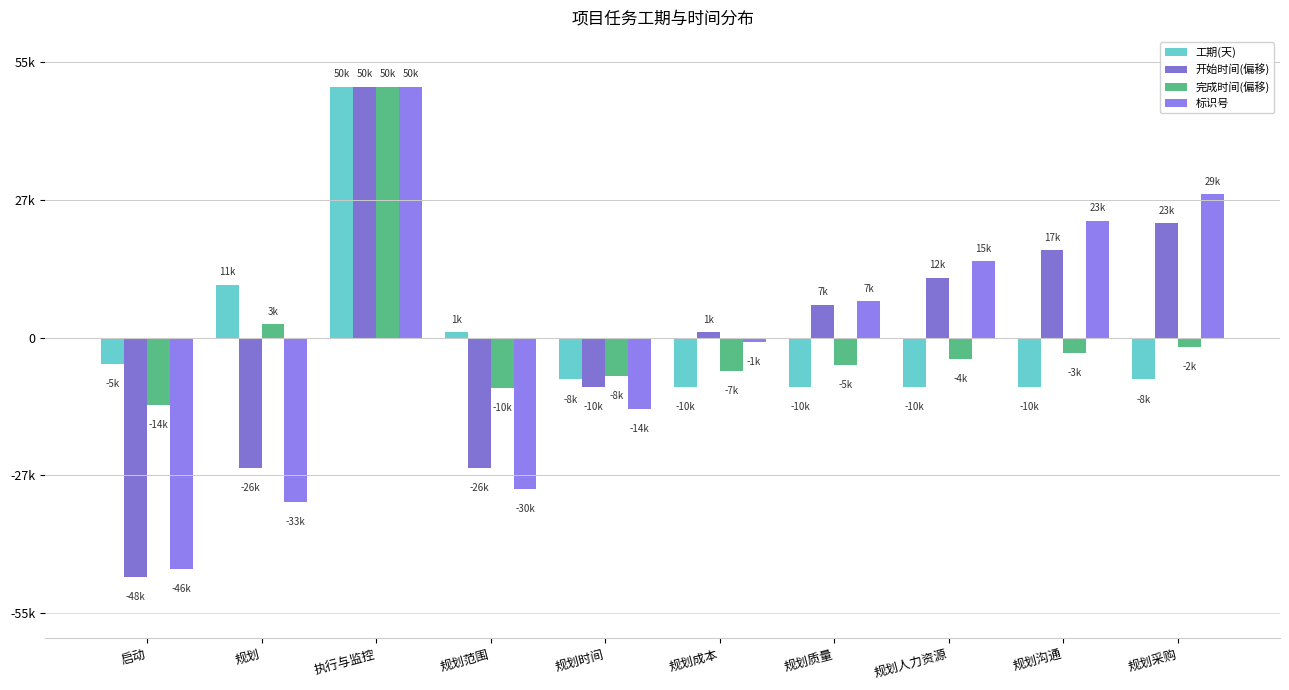

The 工期(天) series shows 10.6 at 规划. True or false?

True